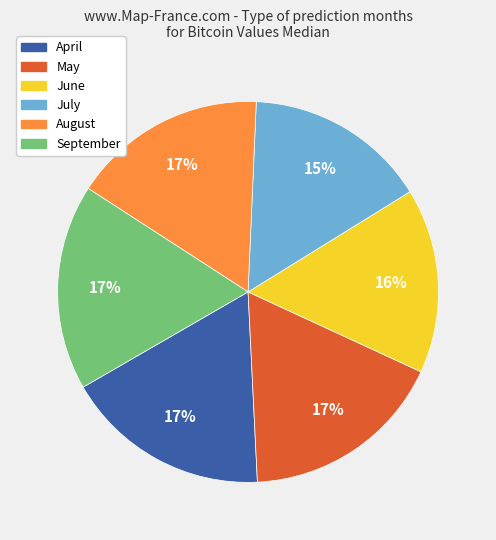

Does August account for over 50% of the chart?

No